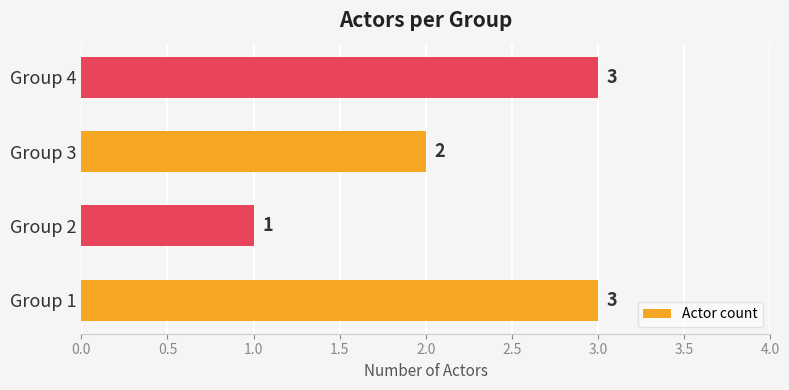

What is the approximate value at Group 4?

3